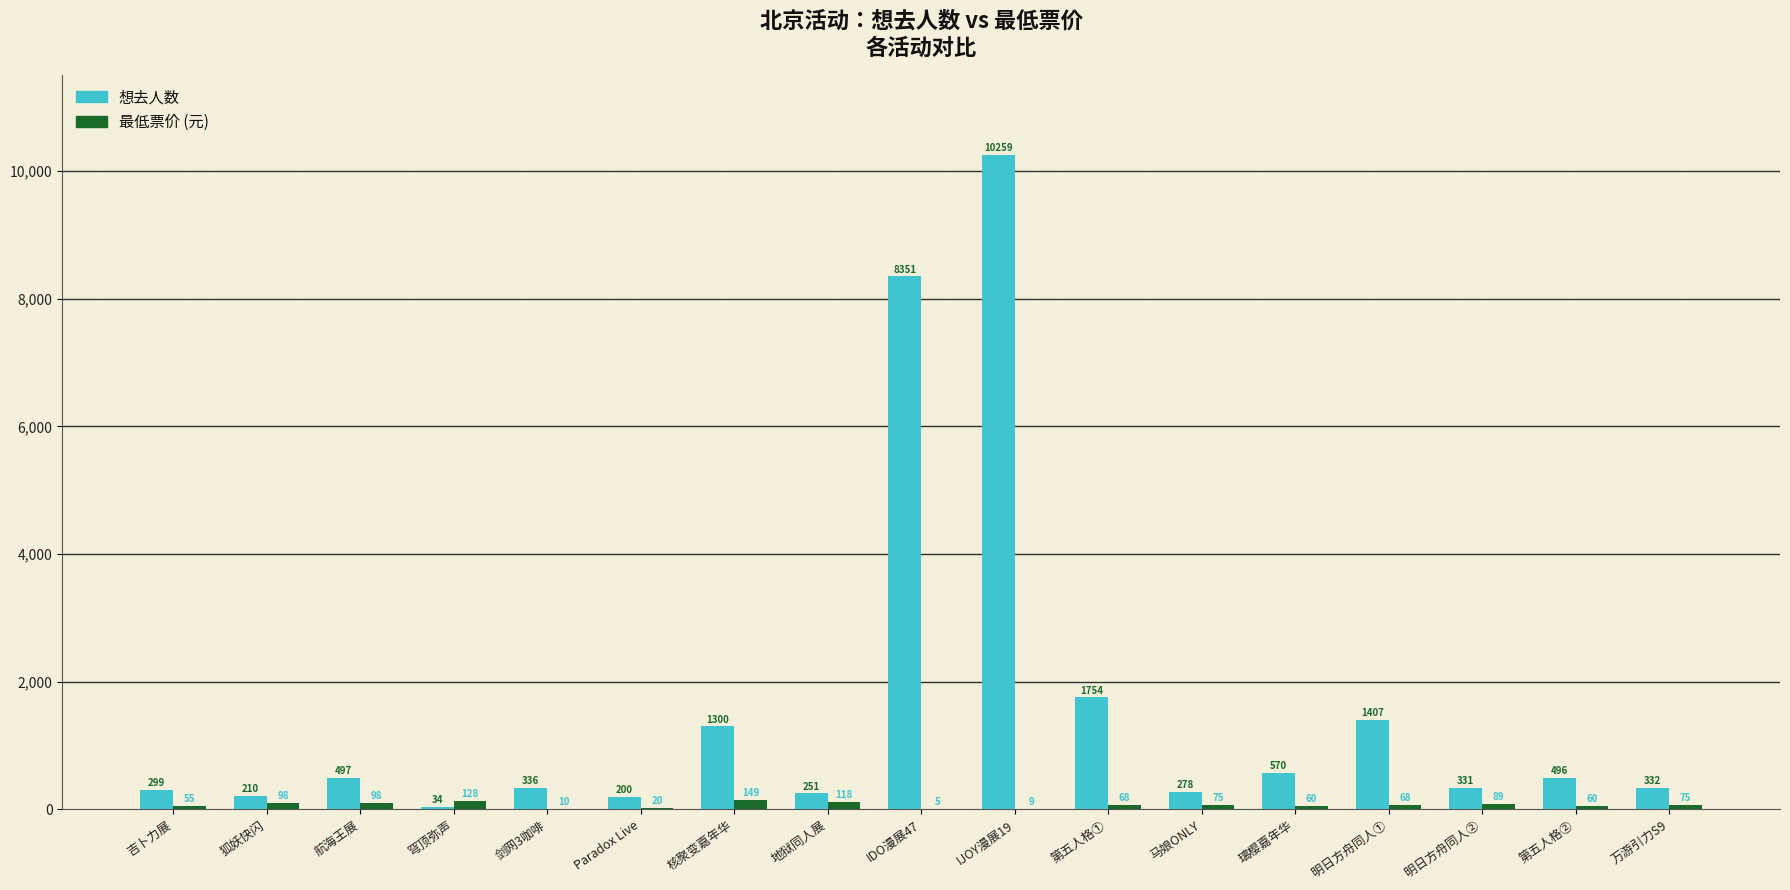

Is it true that 想去人数 equals 18280.9 at IJOY漫展19?

False